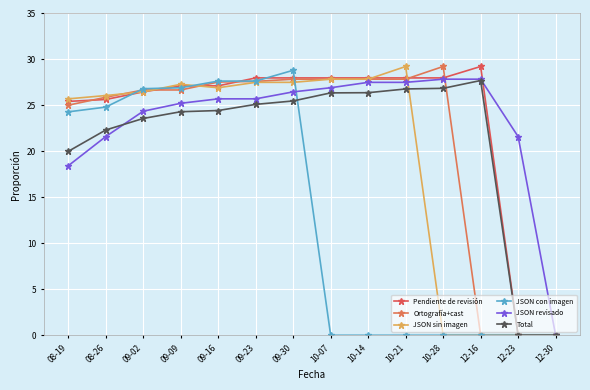

Reading right to left, what are all the values shown in this chart?

Pendiente de revisión: 0.0	0.0	29.2	28.0	28.0	28.0	28.0	28.0	28.0	27.1	27.1	26.5	25.6	25.4
Ortografía+cast: 0.0	0.0	0.0	29.2	27.9	27.9	27.9	27.9	27.6	27.5	26.7	26.7	25.9	25.0
JSON sin imagen: 0.0	0.0	0.0	0.0	29.2	27.9	27.9	27.5	27.5	26.9	27.3	26.5	26.1	25.7
JSON con imagen: 0.0	0.0	0.0	0.0	0.0	0.0	0.0	28.8	27.6	27.6	26.9	26.8	24.8	24.3
JSON revisado: 0.0	21.6	27.9	27.9	27.5	27.5	26.9	26.5	25.7	25.7	25.2	24.4	21.6	18.4
Total: 0.0	0.0	27.7	26.9	26.8	26.4	26.4	25.5	25.1	24.4	24.3	23.6	22.3	20.0